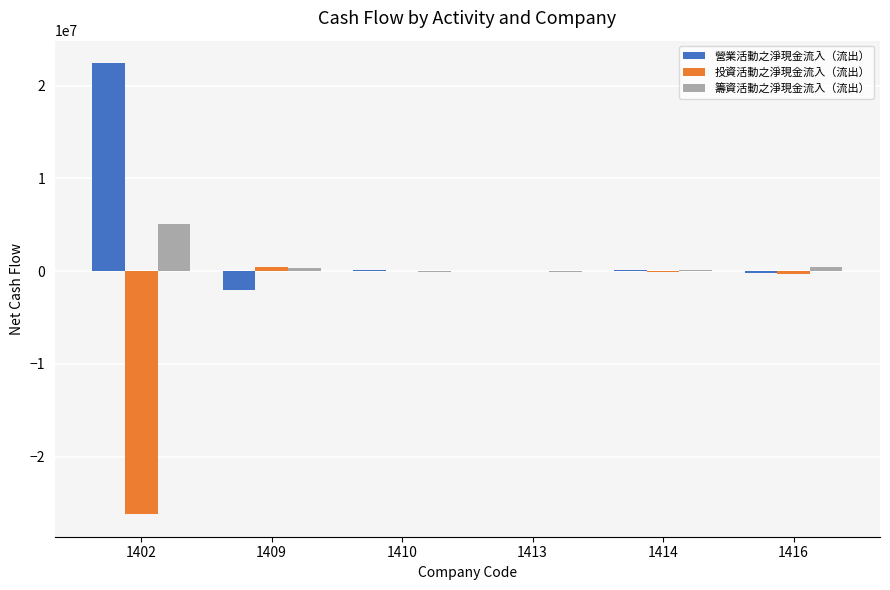

What is the greatest value displayed?

22414436